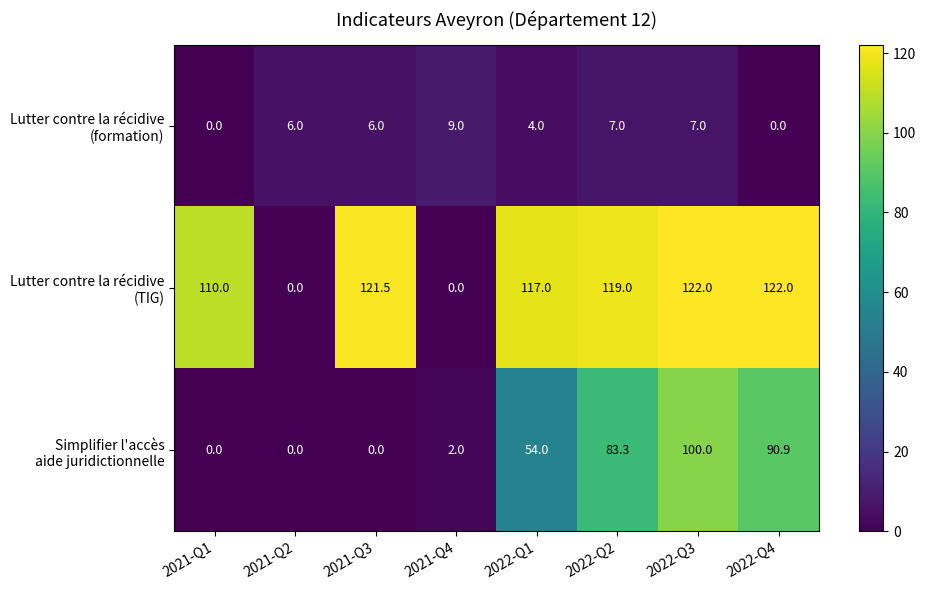

At how many categories does at least one series exceed 34?

6